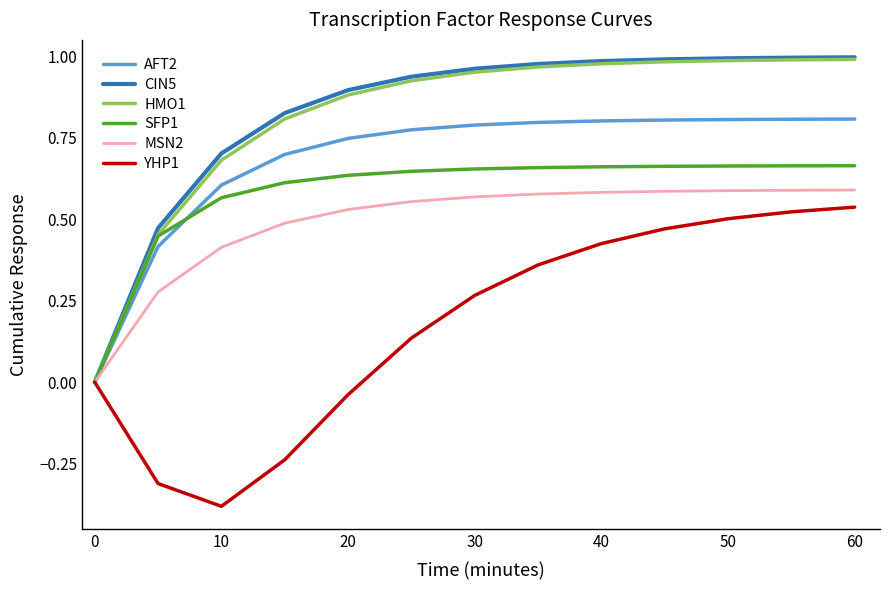

Which series has the widest spread of values?

CIN5